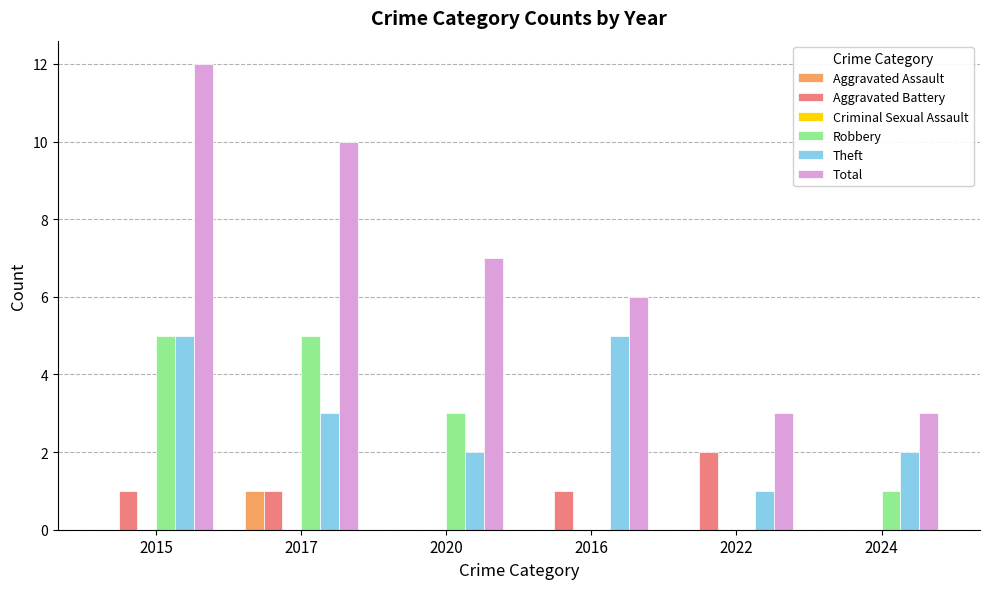

Which category has the highest value in the Aggravated Assault series?

2017